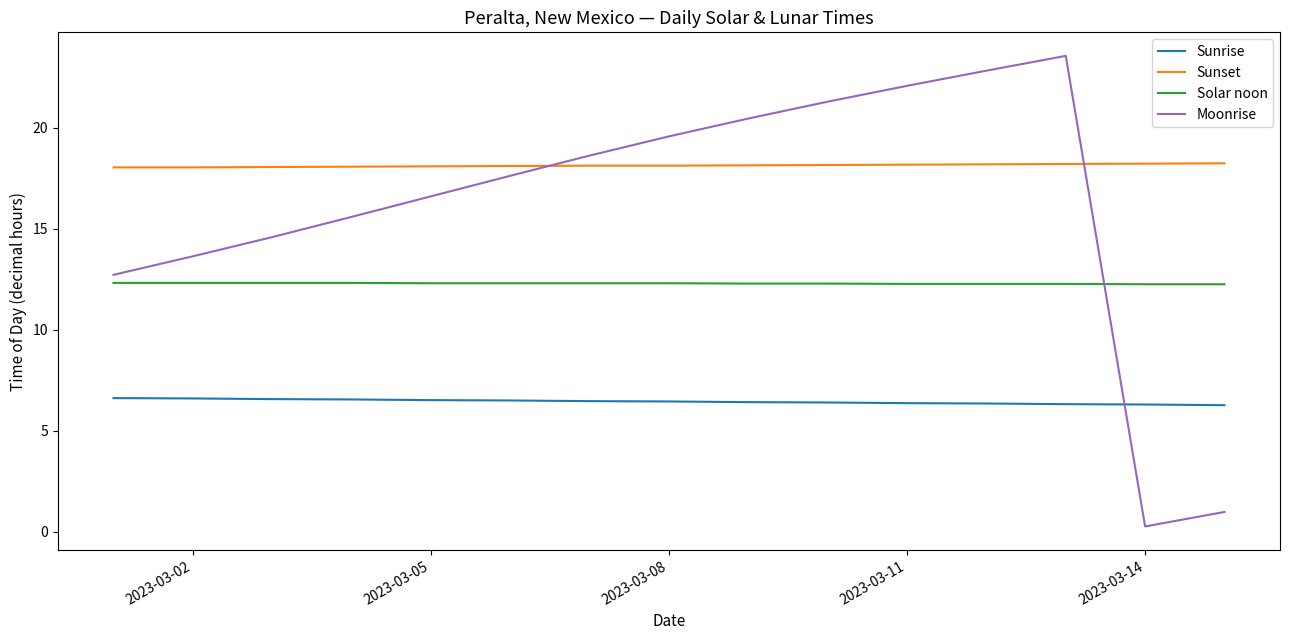

Rank the series by their average value, from highest to lowest.

Sunset, Moonrise, Solar noon, Sunrise